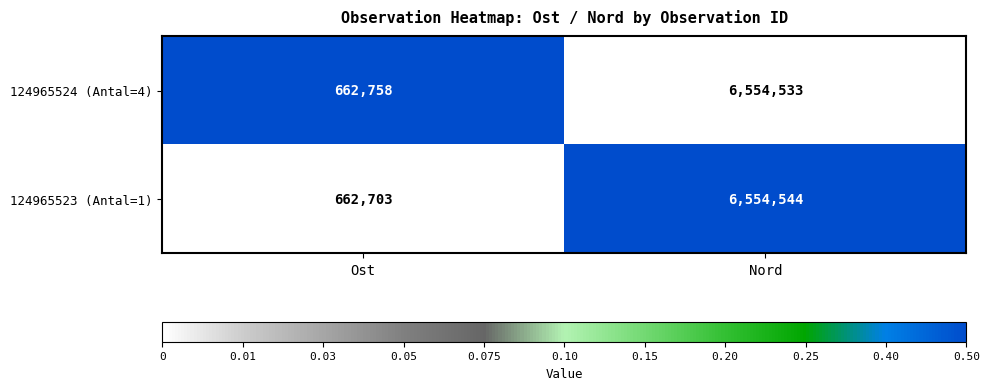

What is the average value of the 124965524 (Antal=4) series?

3608646